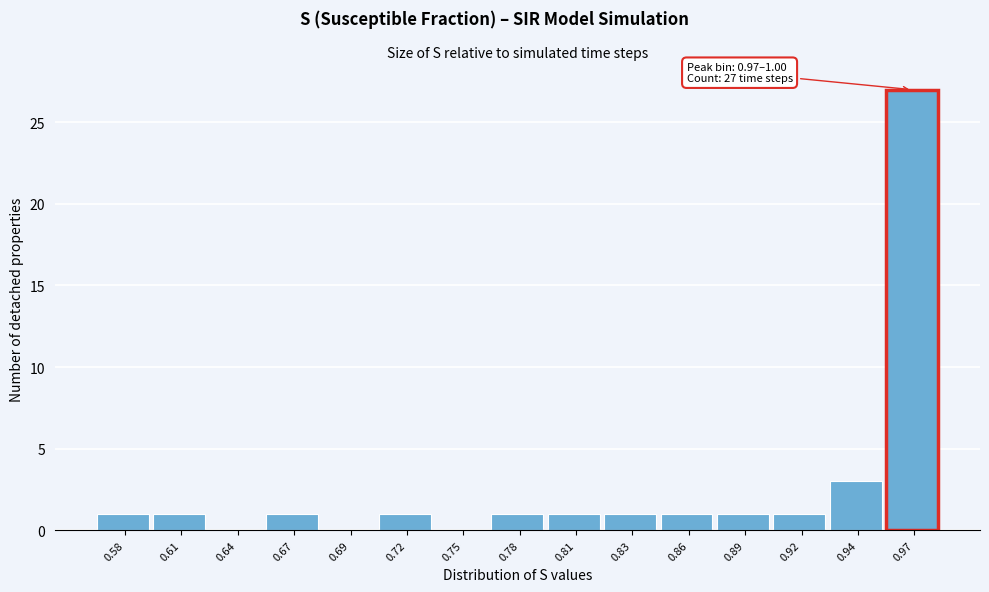

Reading left to right, transcribe all the data shown in this chart.

0.58=1	0.61=1	0.64=0	0.67=1	0.69=0	0.72=1	0.75=0	0.78=1	0.81=1	0.83=1	0.86=1	0.89=1	0.92=1	0.94=3	0.97=27